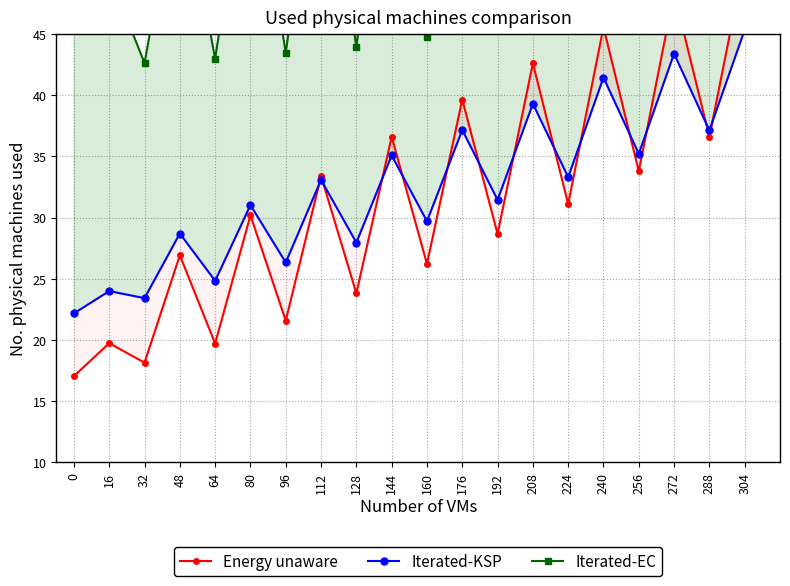

Is the value of Iterated-KSP at 128 greater than the value of Energy unaware at 128?

Yes